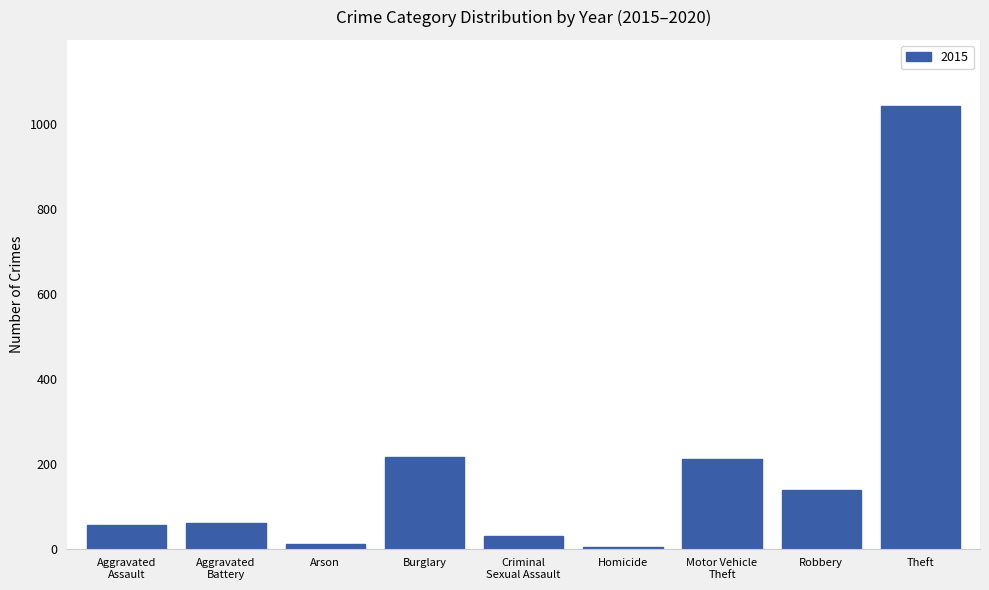

Between Robbery and Burglary, which is larger?

Burglary